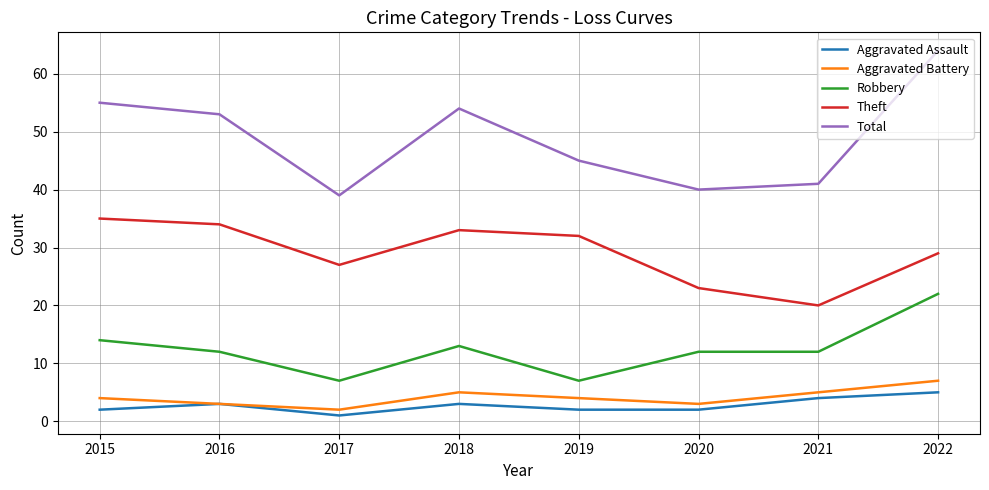

What is the sum of the Total values at 2018 and 2015?

109